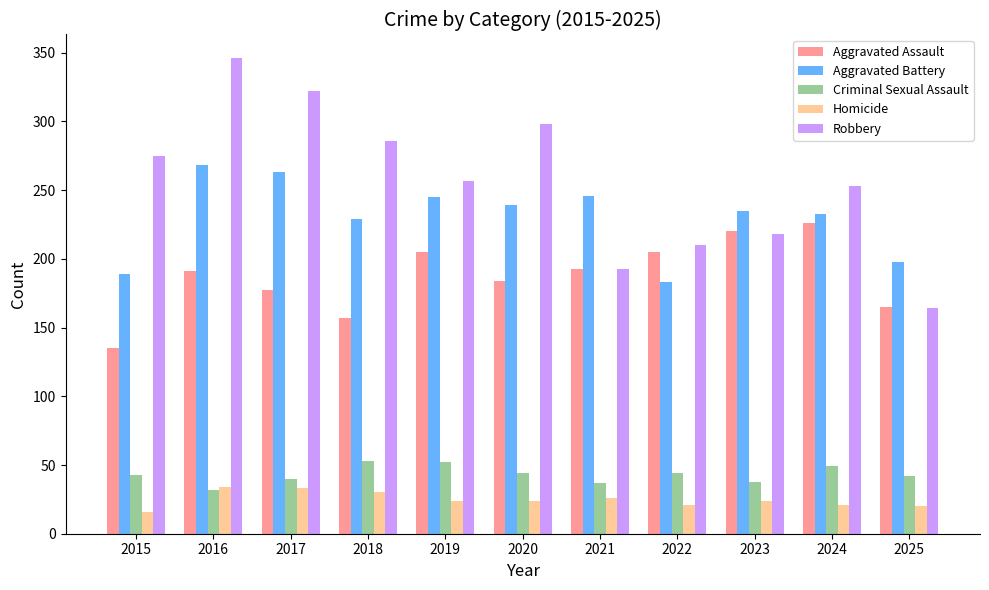

Which series has the widest spread of values?

Robbery